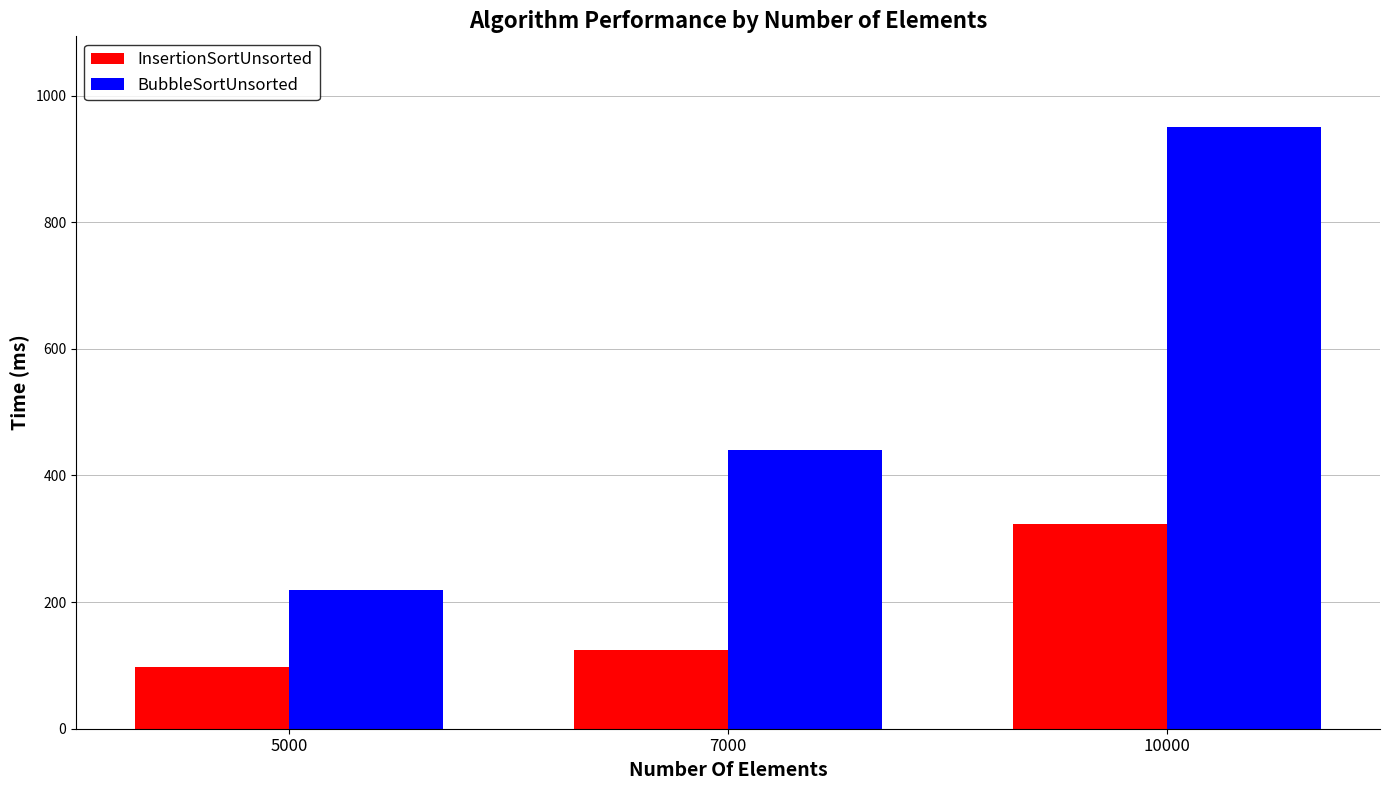

Count the number of categories in the chart.

3